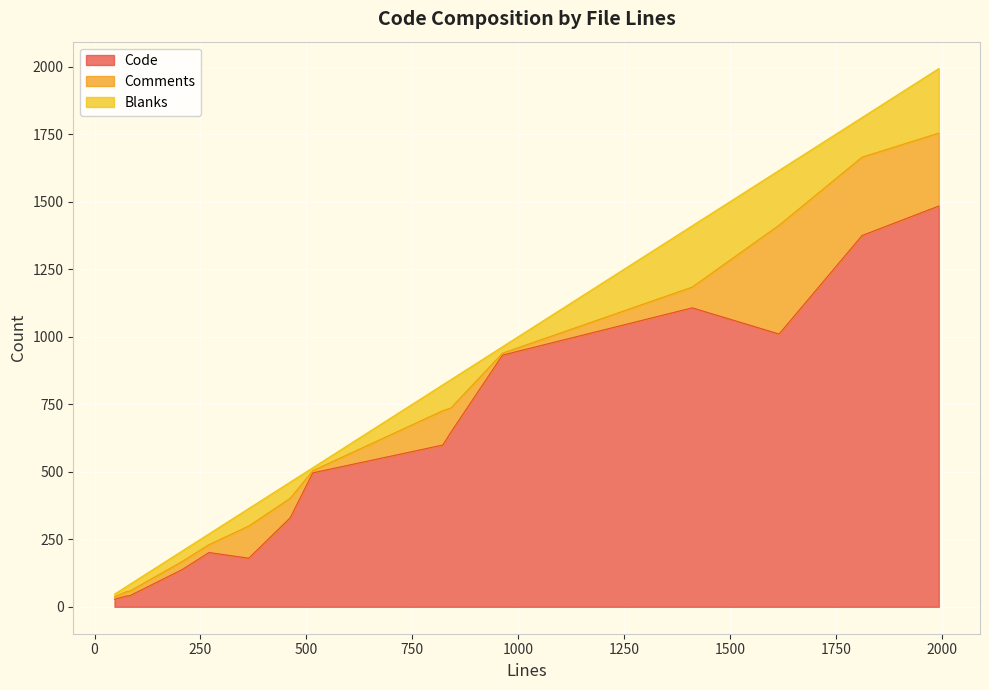

What is the approximate value of Comments at 1616, to the nearest 5?

405